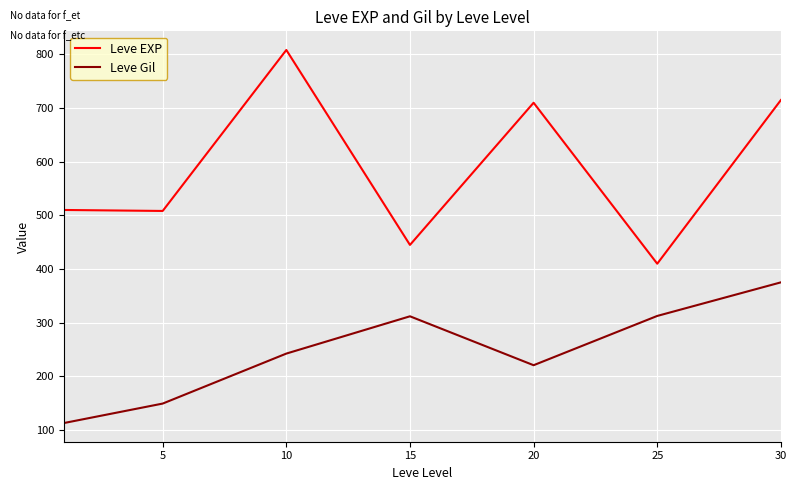

What is the maximum value for Leve EXP?

808.3